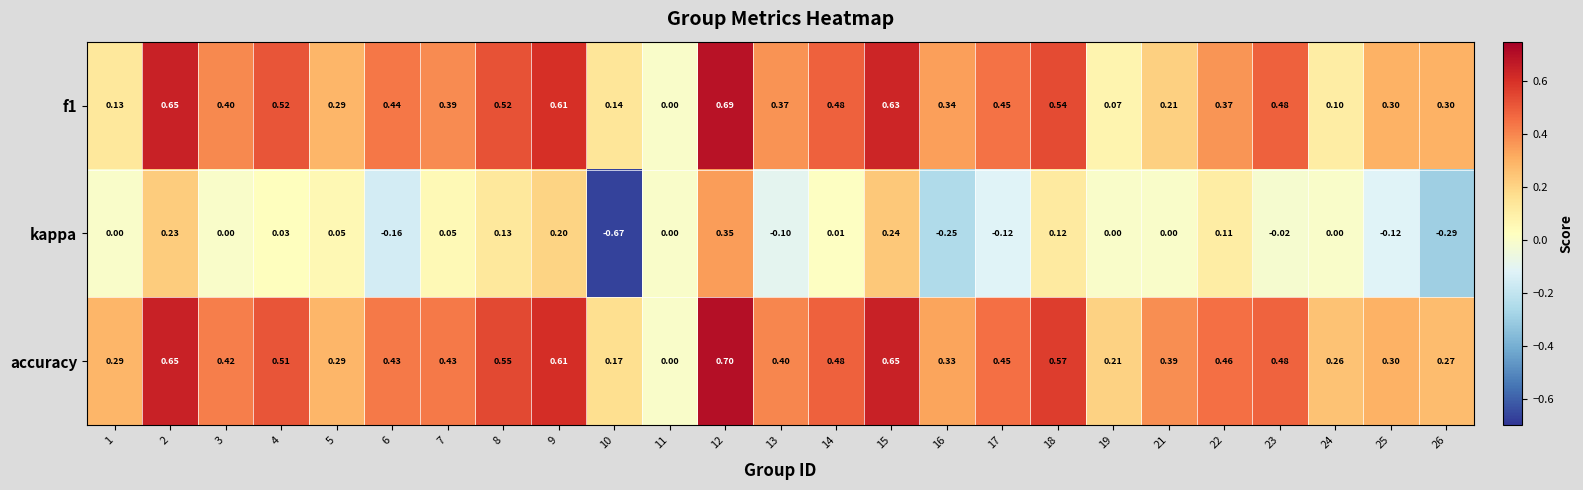

Is the value of accuracy at 15 greater than the value of kappa at 5?

Yes